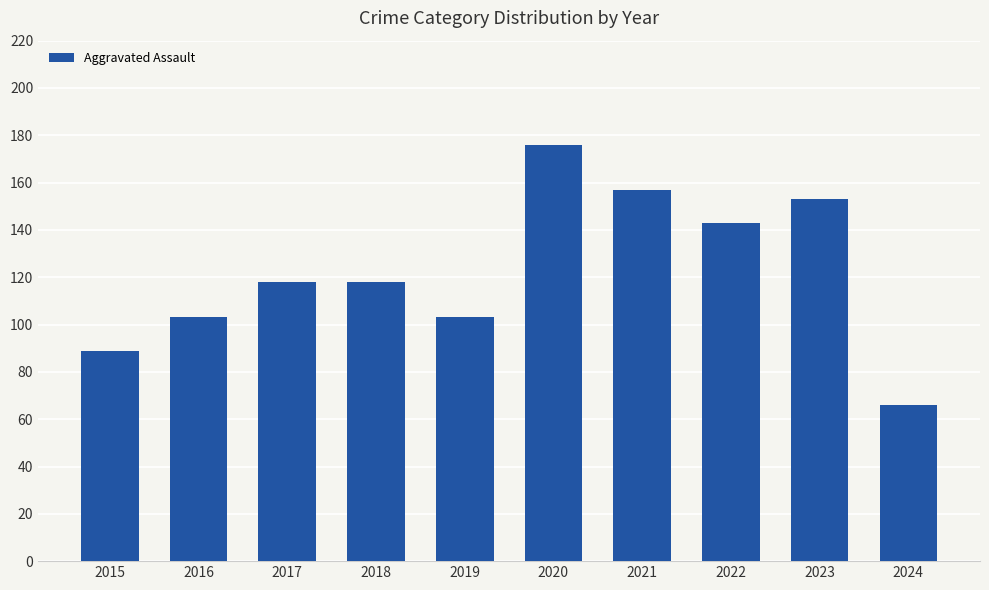

Approximately how many times larger is the value at 2017 compared to 2016?

1.1